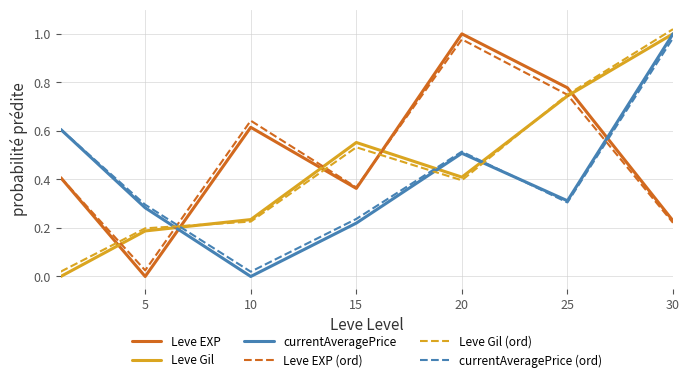

True or false: Leve EXP and currentAveragePrice (ord) intersect in this chart.

True